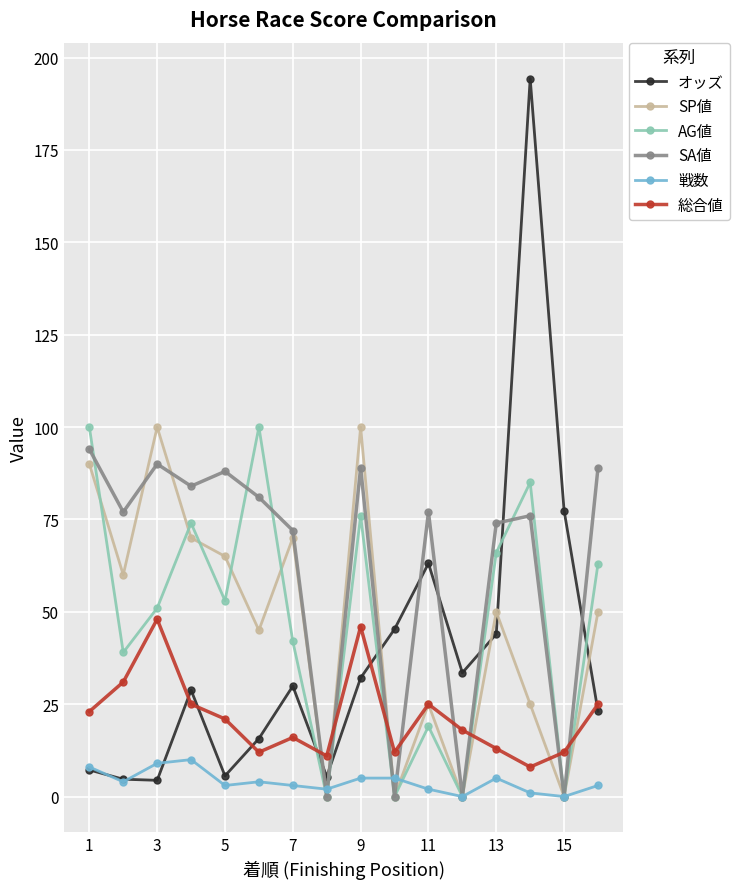

What is the average value of the 戦数 series?

4.0